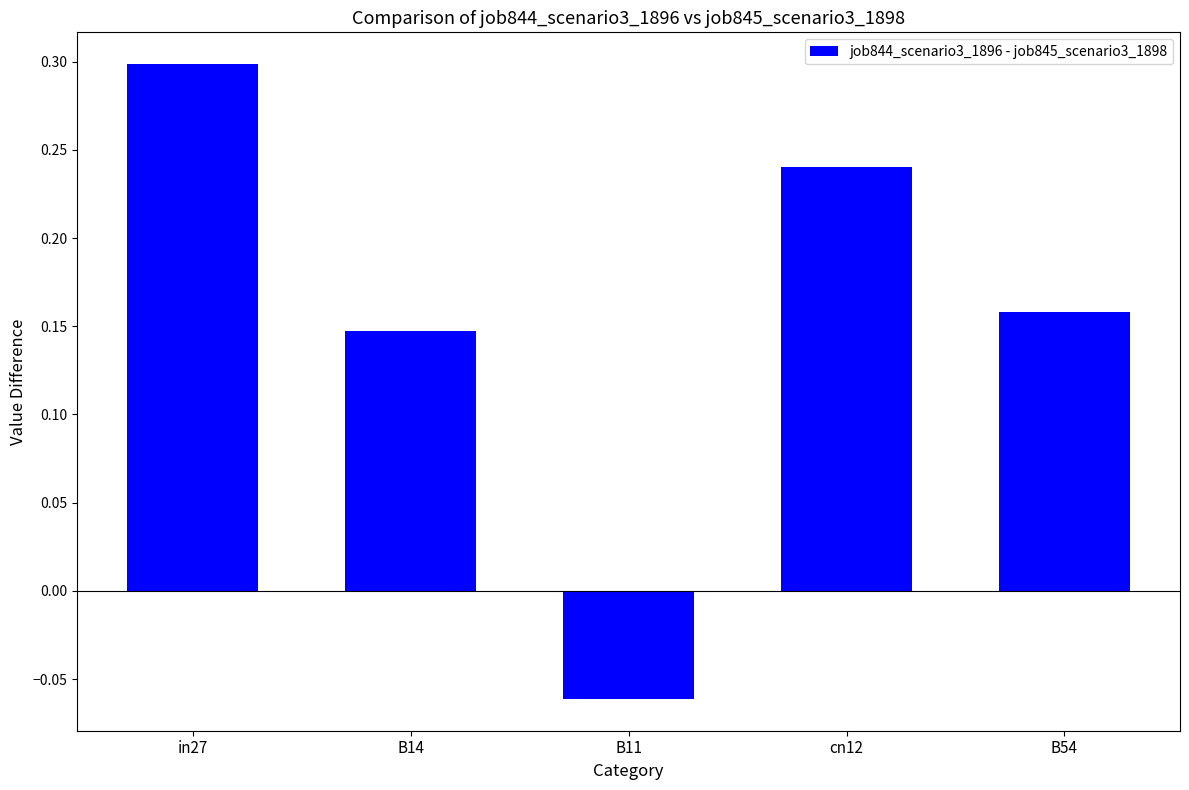

How many positive values are there?

4